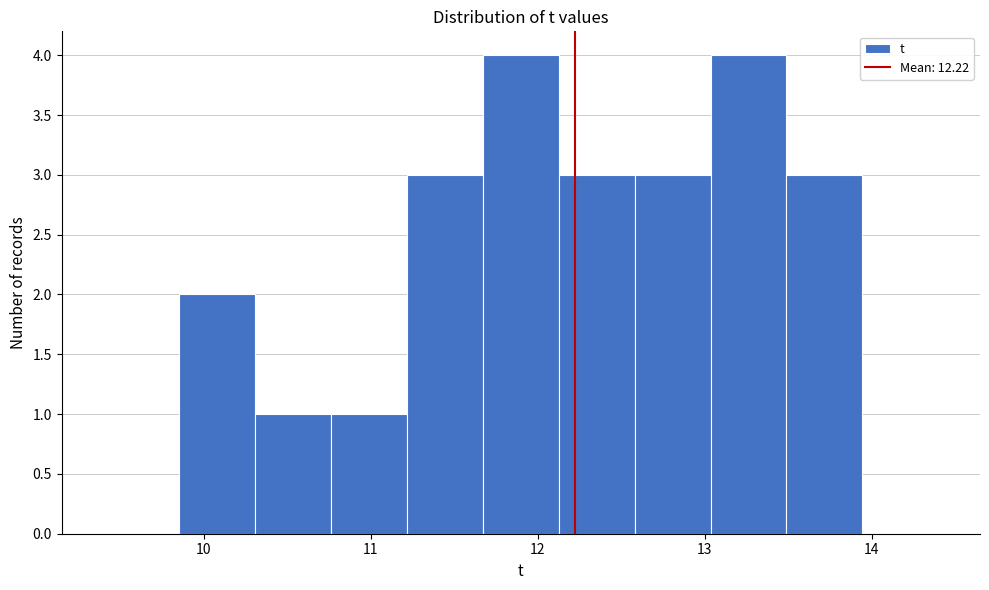

How tall is the bar that spans 12.6 to 13.0 on the x-axis? Neither the bar edges nor the heights are printed on the chart, so give them approximately, as read against the axes.

3